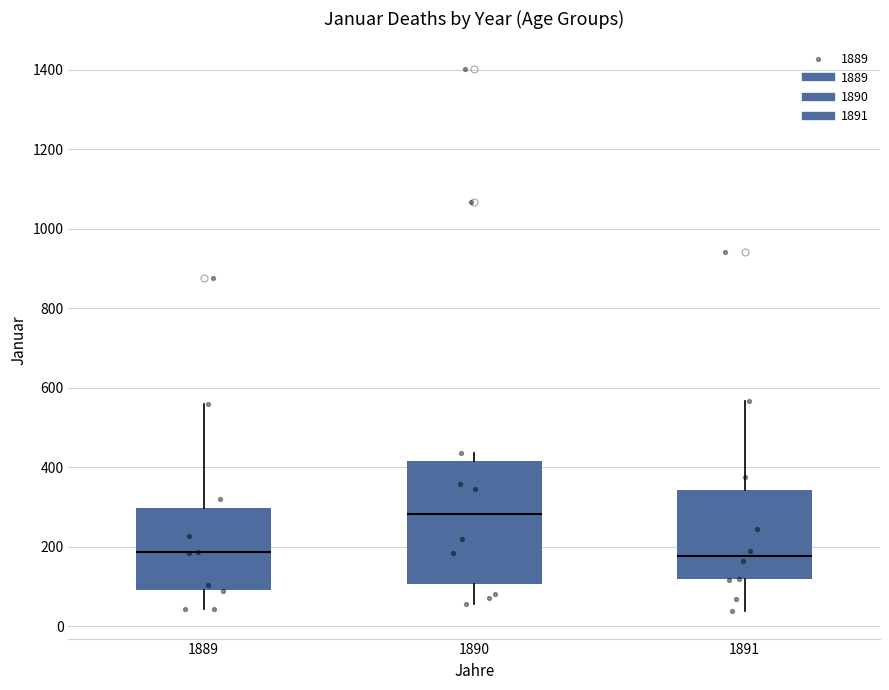

Reading left to right, transcribe this box plot: for each box, give where its median line is, the range the box spans, and where its two whiskers end, as read against the y-axis. The values are not printed on the chart, so give them approximately, as read against the axis.

1889: median 180, box 100 to 300, whiskers 40 to 560
1890: median 280, box 100 to 420, whiskers 60 to 440
1891: median 180, box 120 to 340, whiskers 40 to 560